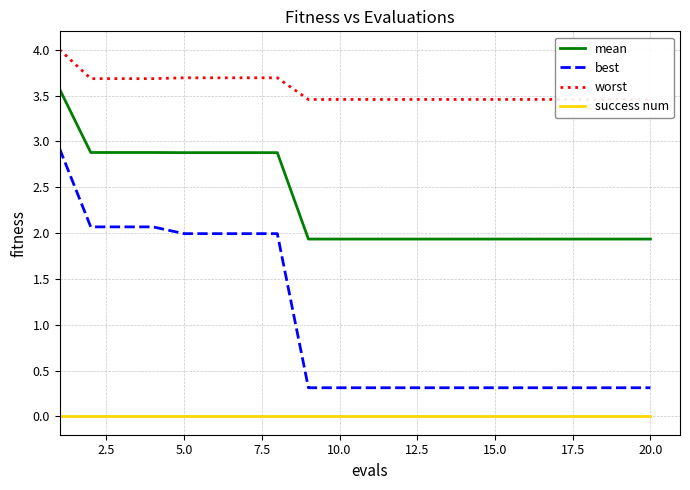

What is the difference between the maximum and minimum values in the worst series?

0.5